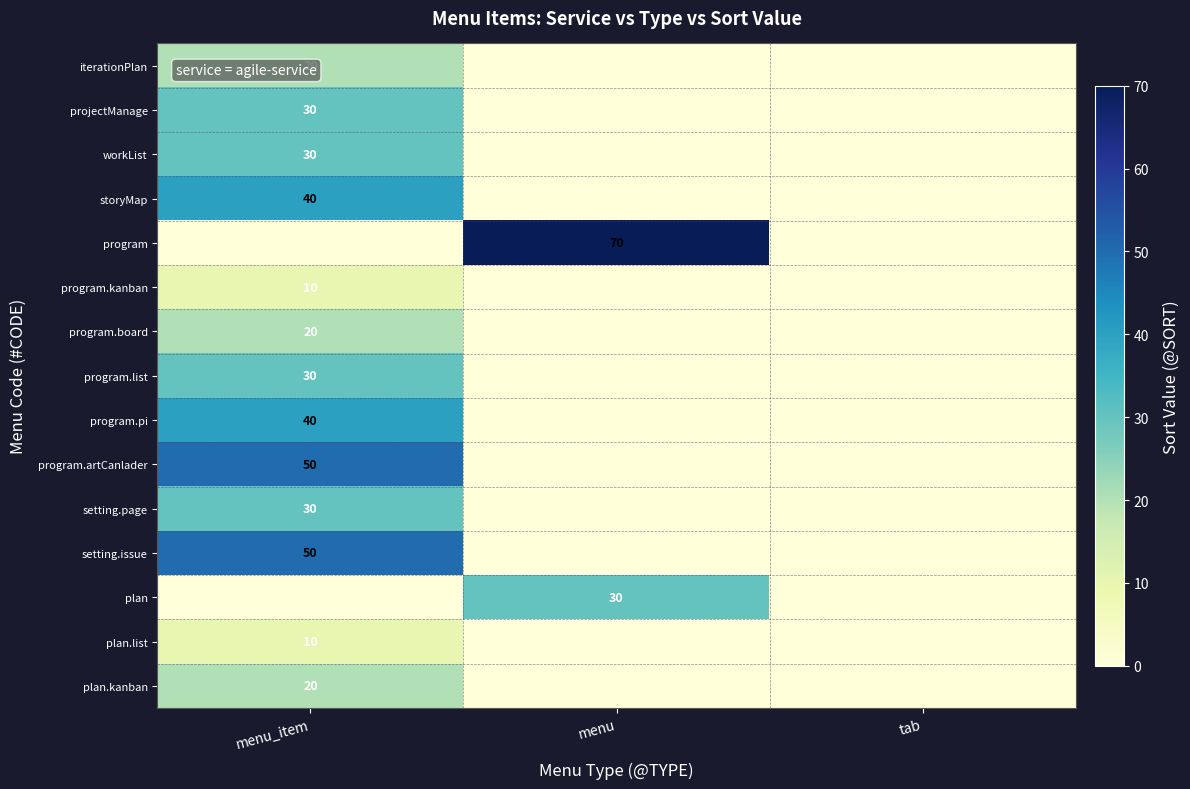

Is the value of program at menu greater than the value of program.artCanlader at menu_item?

Yes